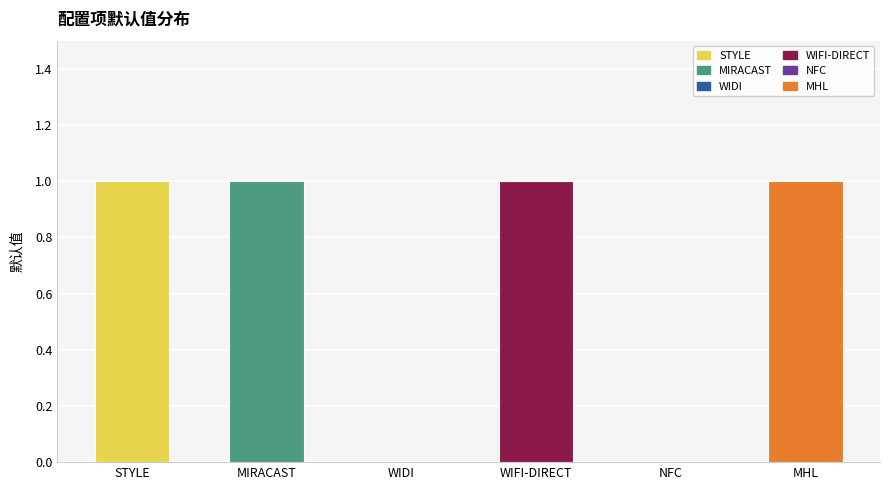

How many data points does each series have?

6